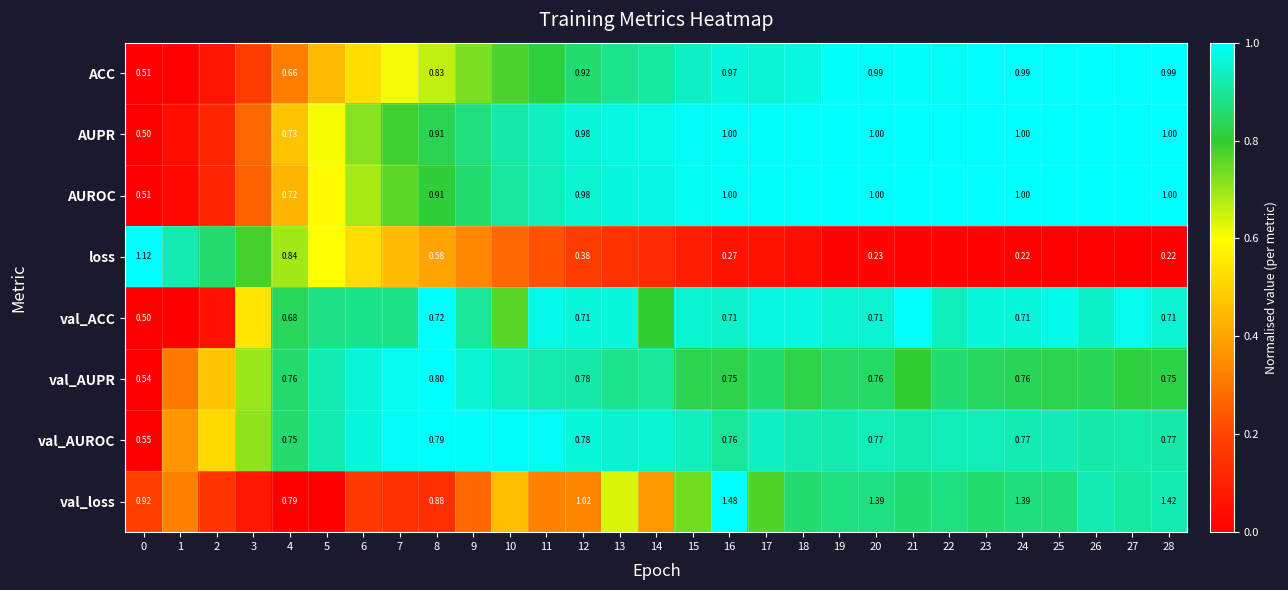

Rank the series at 25 from highest to lowest value.

AUPR, AUROC, ACC, val_ACC, val_AUROC, val_loss, val_AUPR, loss